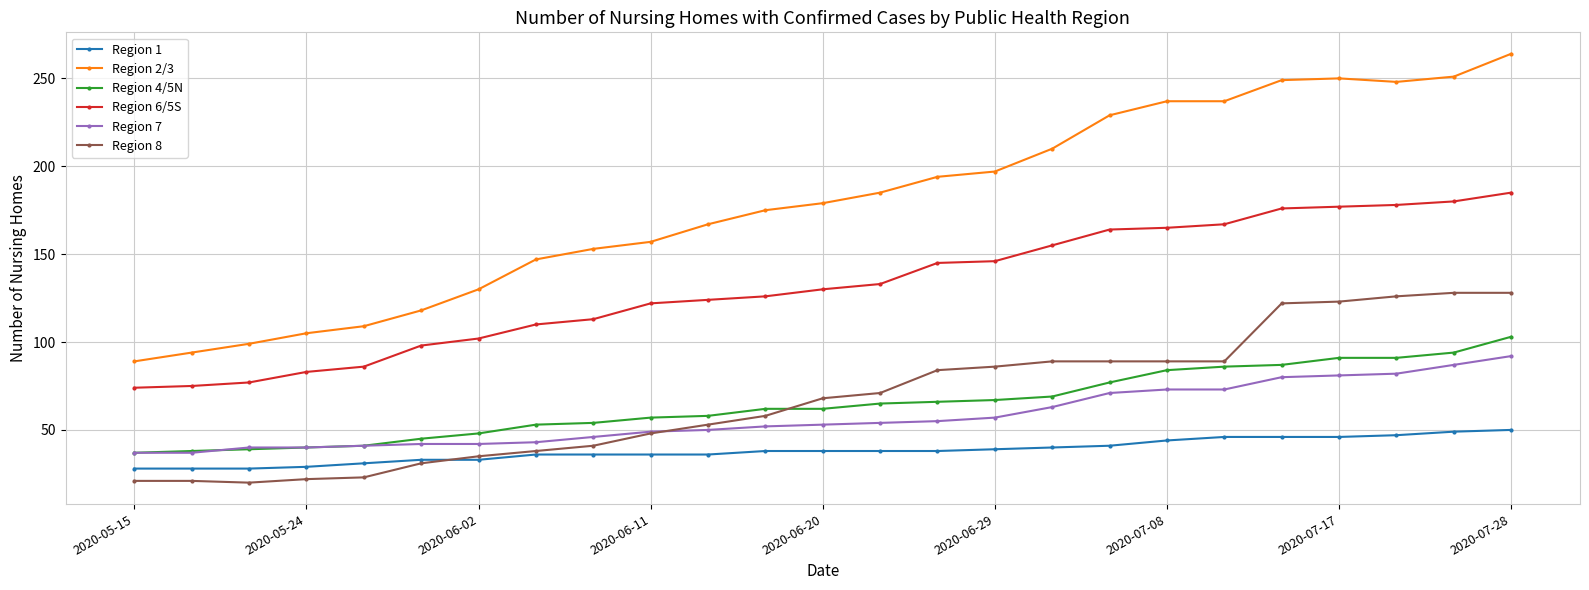

What are all the series names shown in the legend?

Region 1, Region 2/3, Region 4/5N, Region 6/5S, Region 7, Region 8